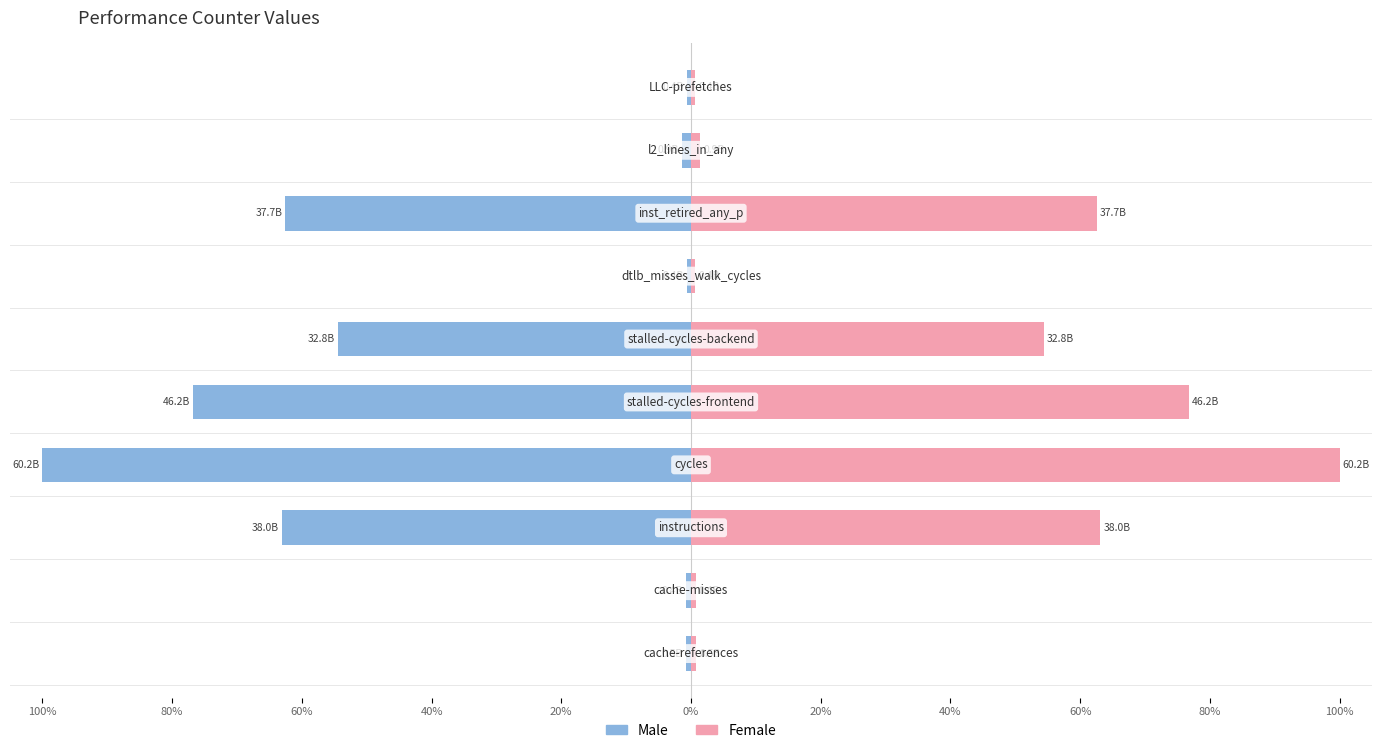

What is the difference between the second highest and second lowest values in the Male series?

76.1